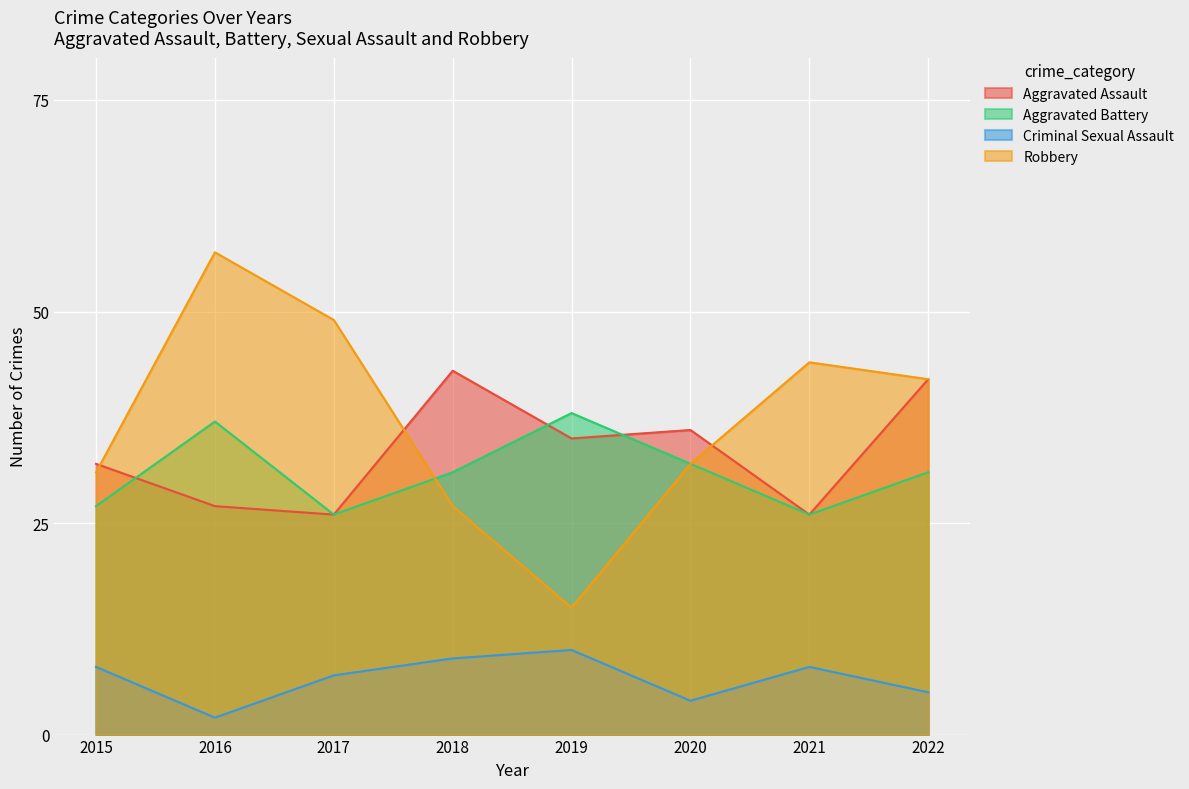

What are all the series names shown in the legend?

Aggravated Assault, Aggravated Battery, Criminal Sexual Assault, Robbery